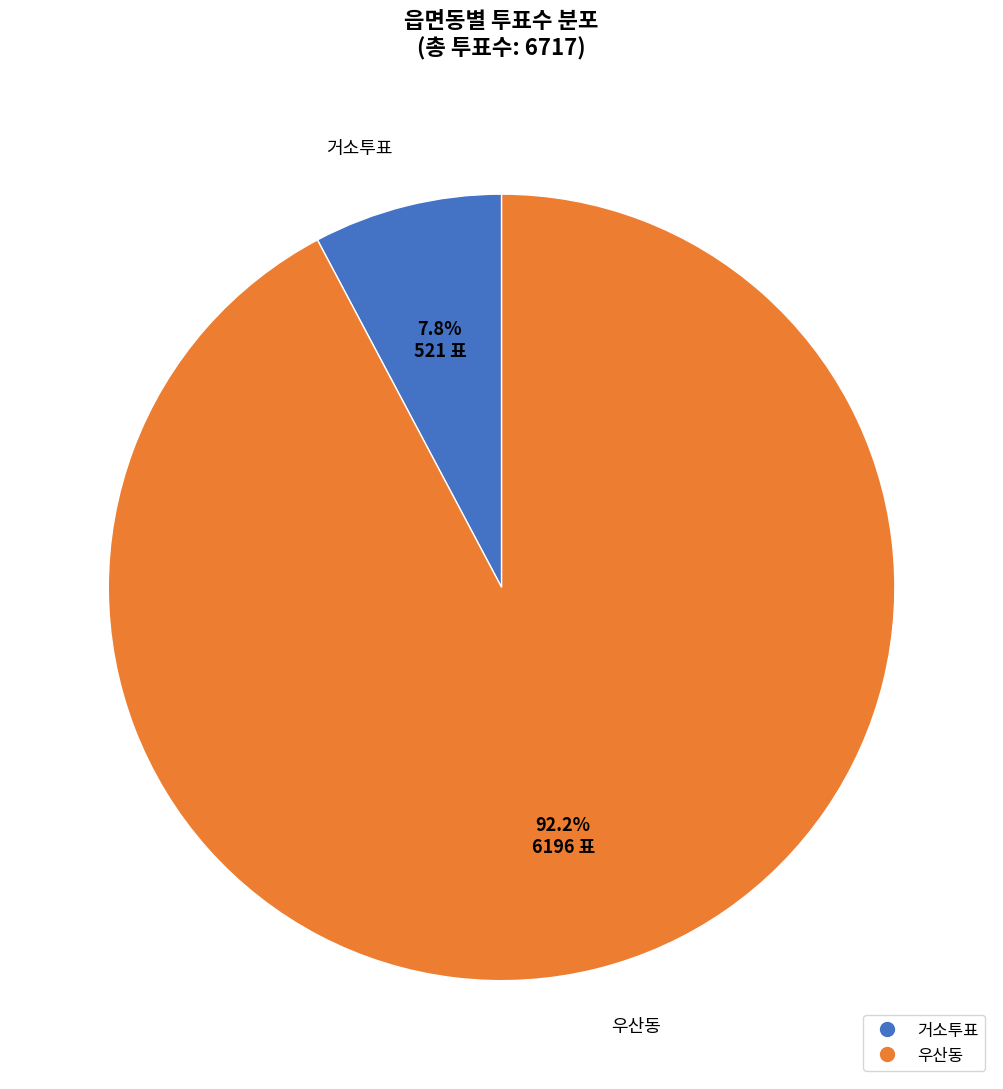

Is the sum of 거소투표 and 우산동 greater than half?

Yes